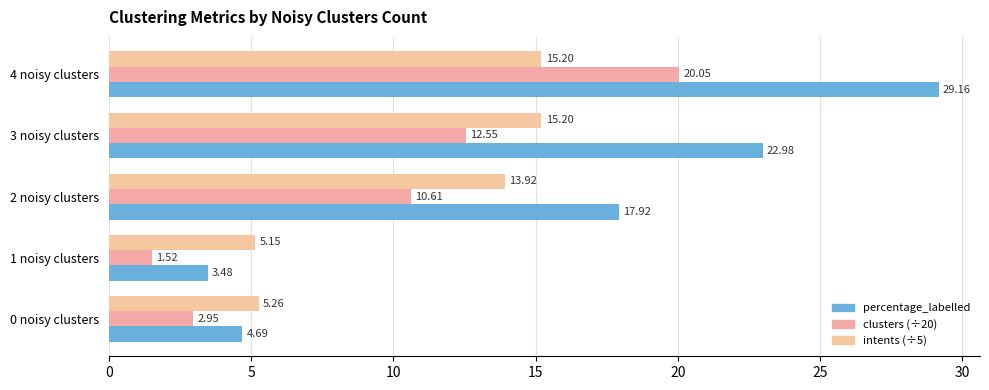

At which label does percentage_labelled reach its peak?

4 noisy clusters